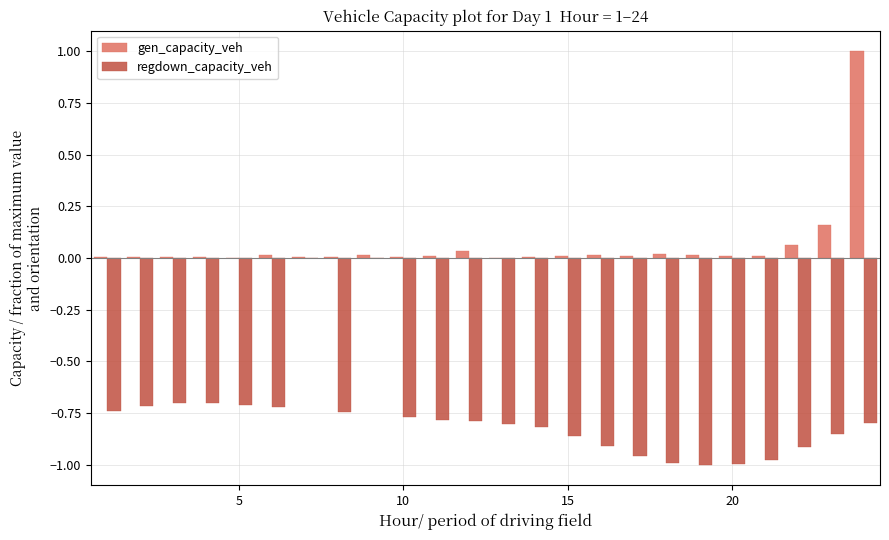

What is the maximum value shown in the chart?

1.0